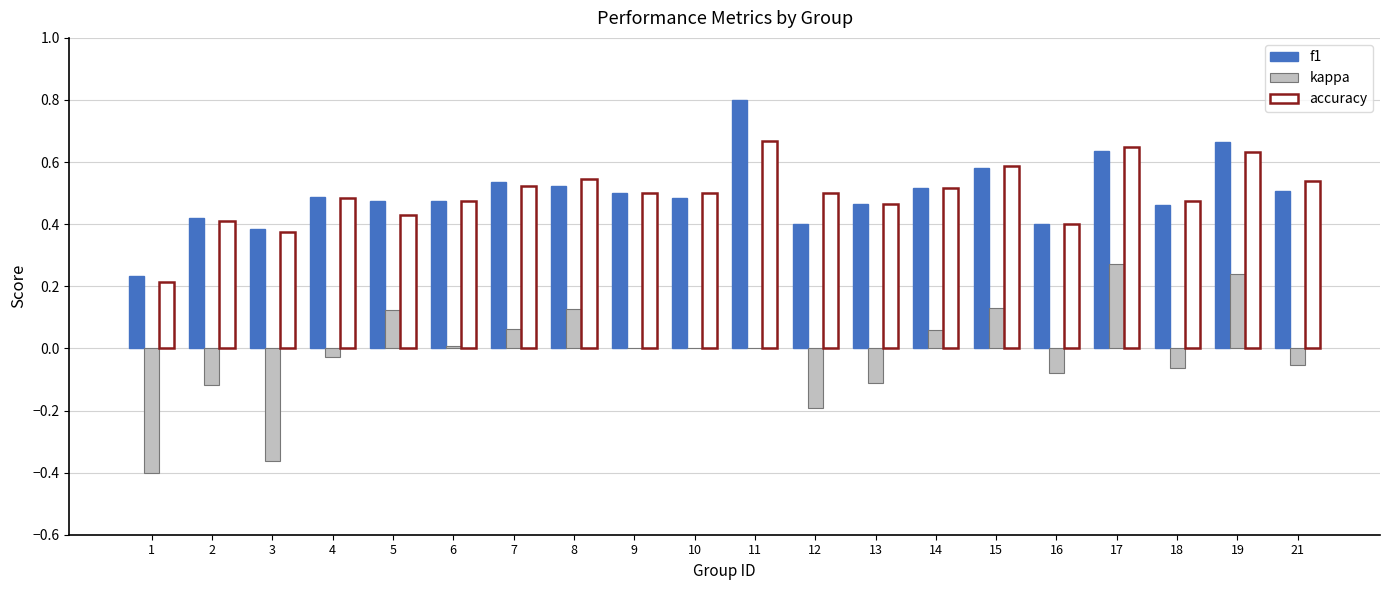

Which series has the largest range (max minus min)?

kappa